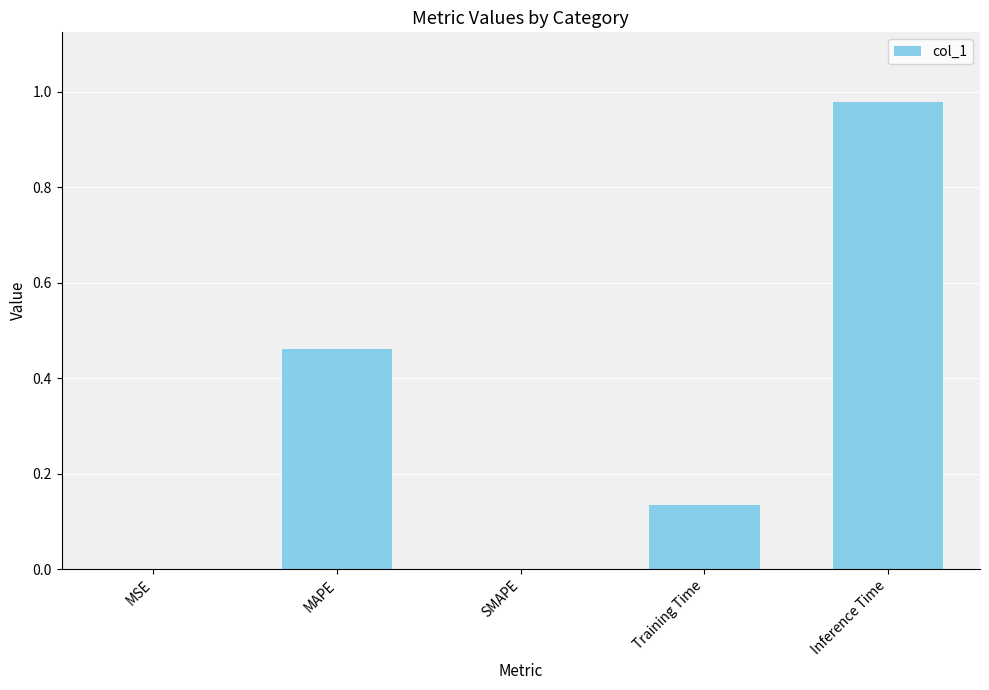

What is the sum of all values?

1.6